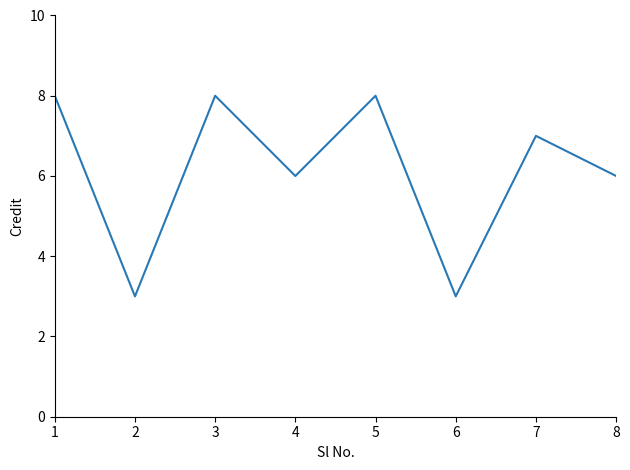

Is this an area chart (filled region under the line)?

No